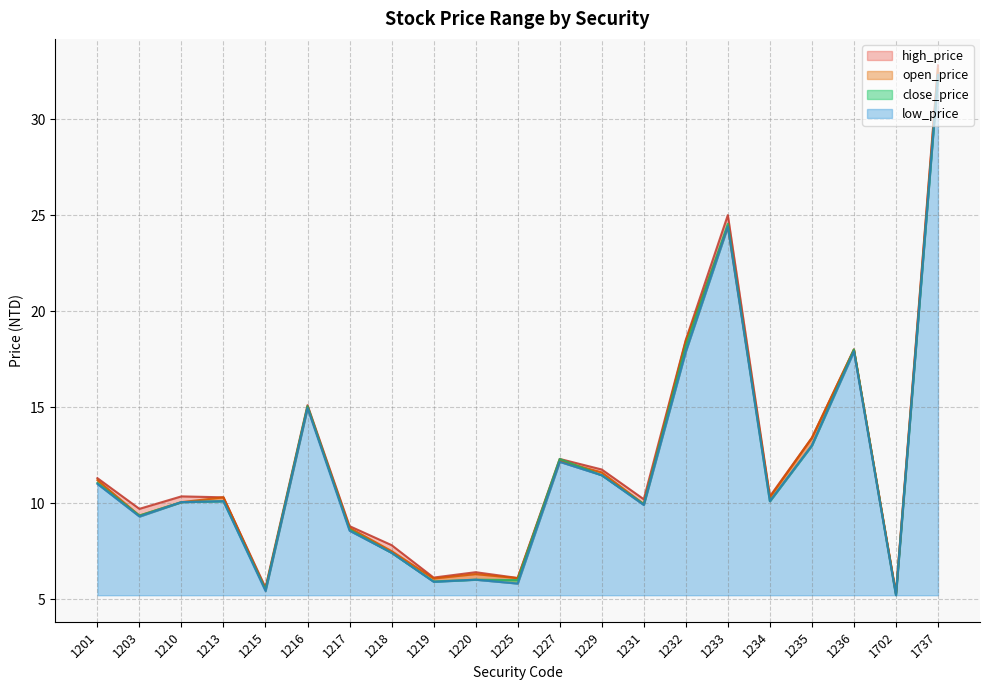

True or false: close_price and high_price intersect in this chart.

False